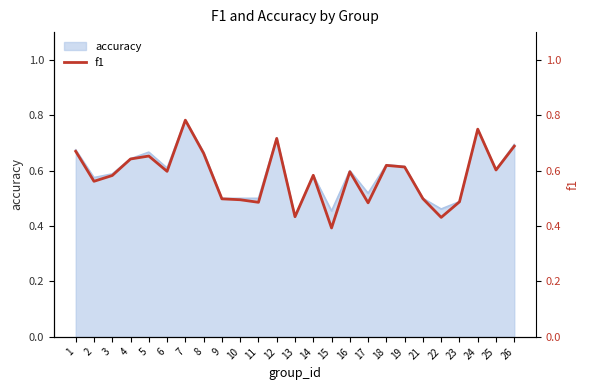

Is it true that the value at 16 is 0.6?

True